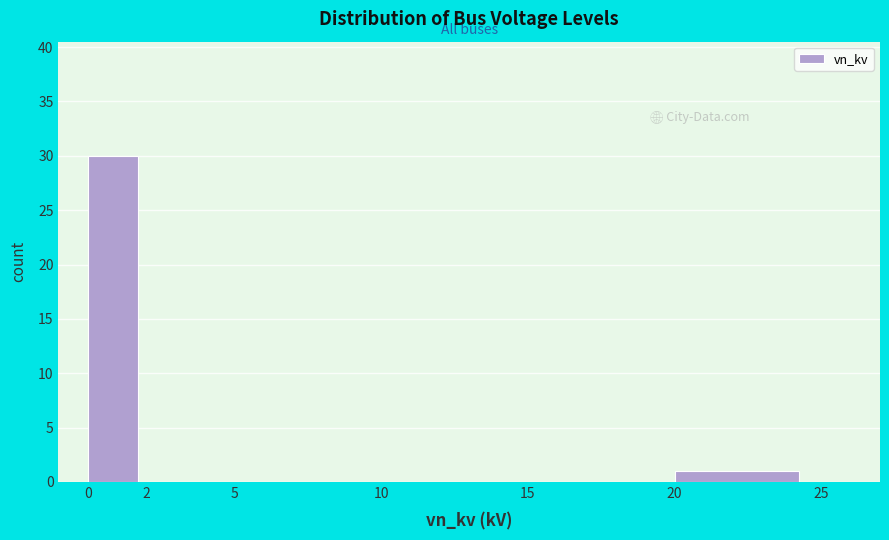

Over which range of the x-axis is the bar tallest?

0 to 2